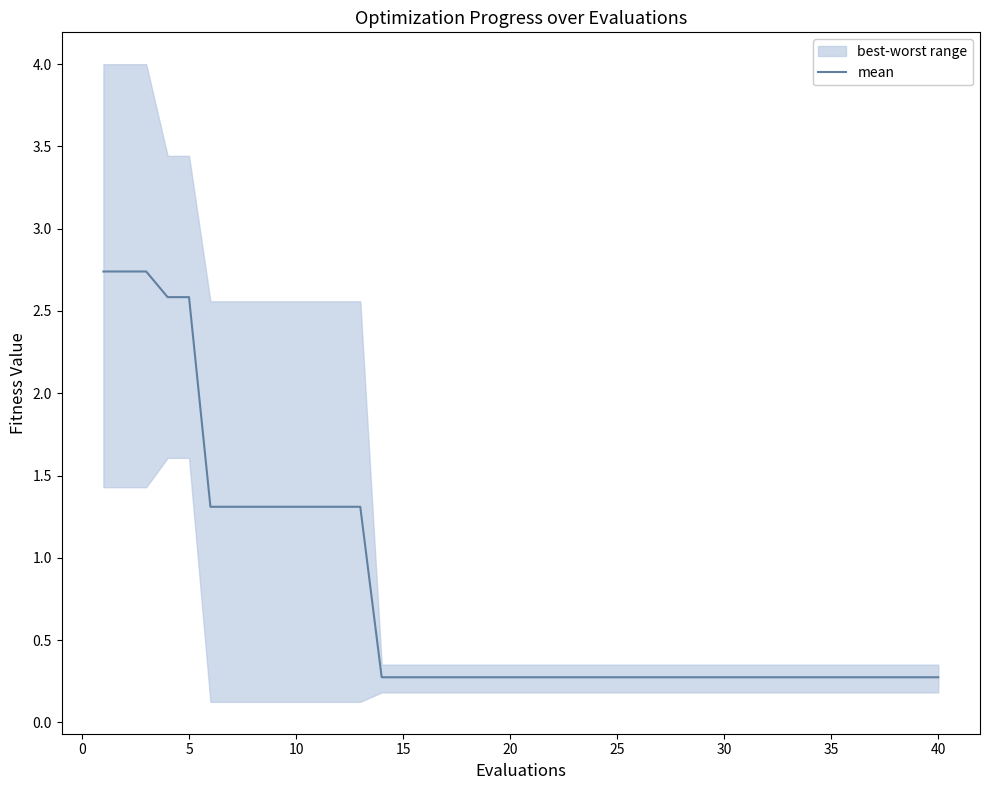

True or false: mean has a value of 2.6 at 5.

True